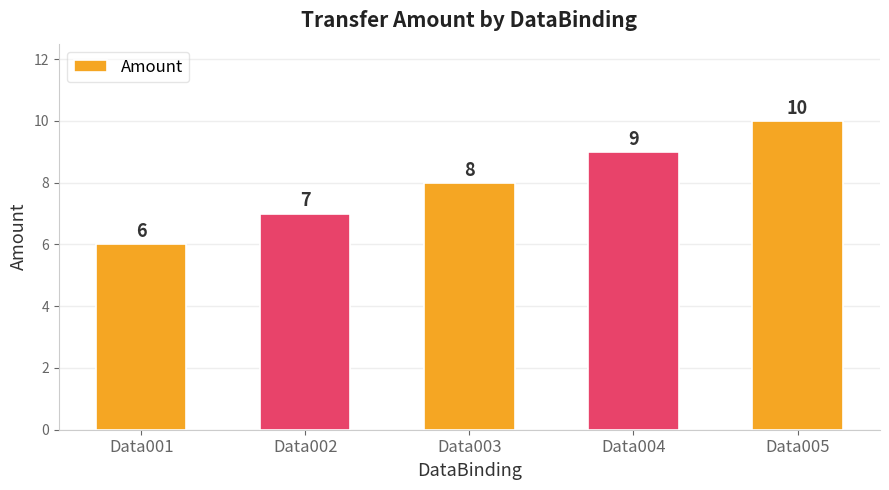

Reading right to left, extract all data points from this chart.

Data005=10	Data004=9	Data003=8	Data002=7	Data001=6